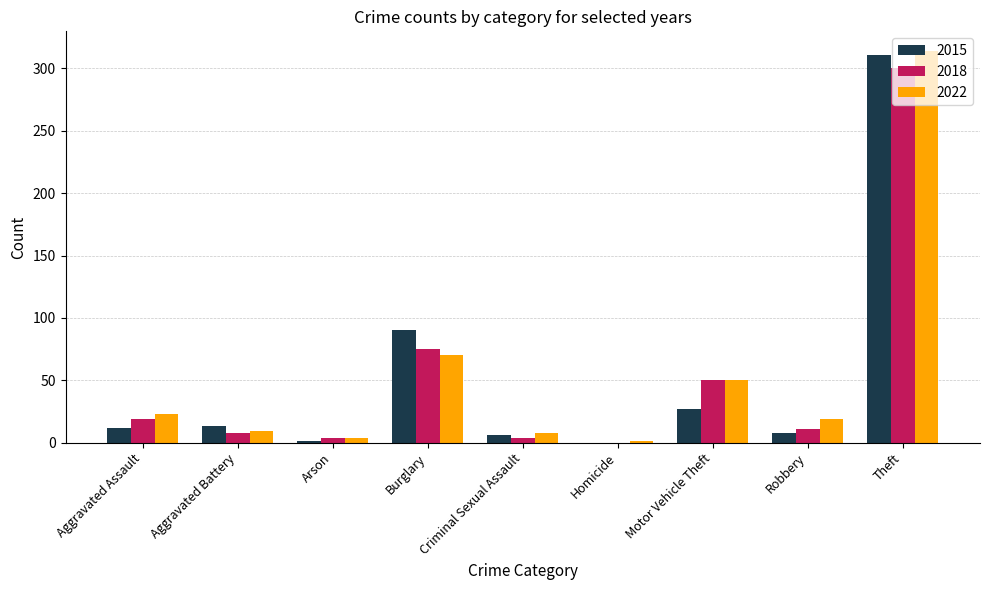

Which category has the highest value in the 2015 series?

Theft